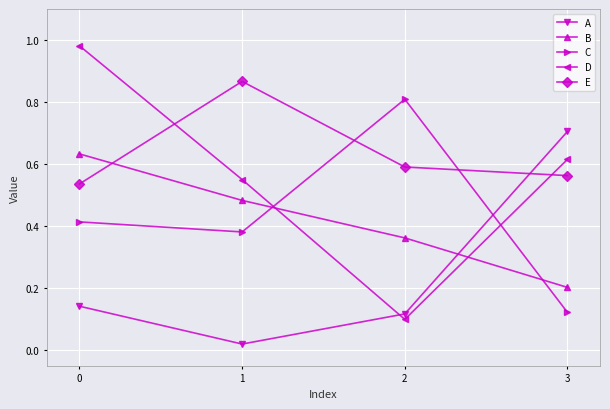

The value of A at 0 is 0.1. True or false?

True